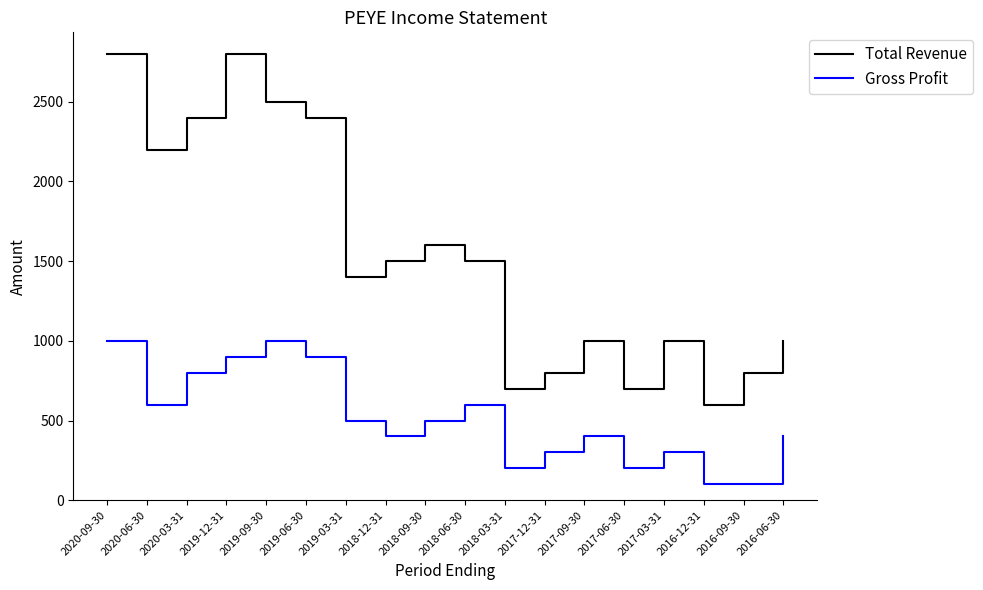

What is the difference between the Total Revenue values at 2016-12-31 and 2019-09-30?

1900